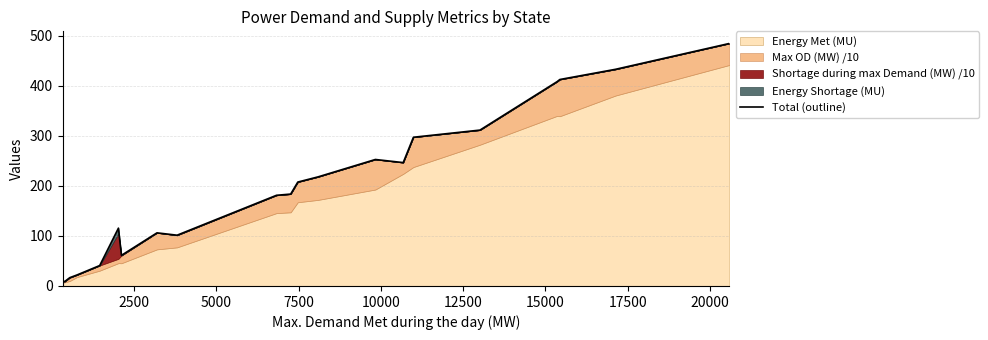

The chart shows a value of 66.8 at 17500. True or false?

False